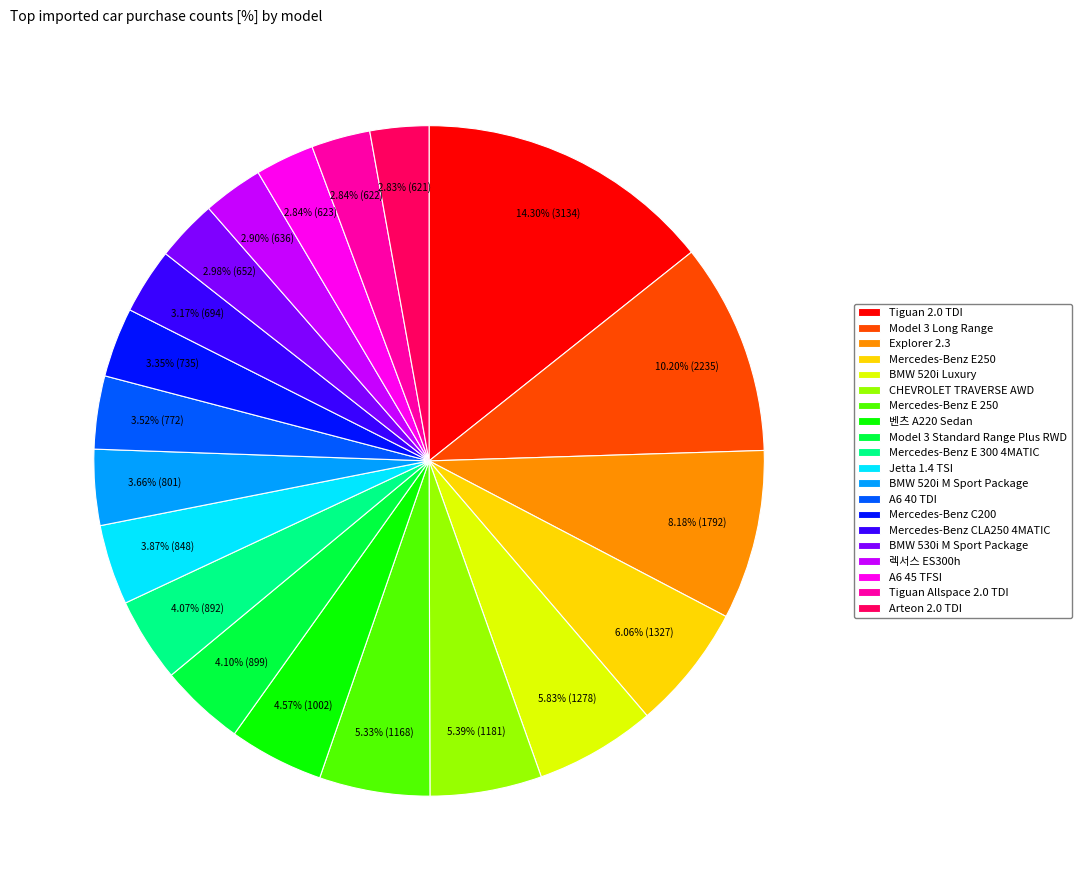

Which category has the biggest portion of the pie?

Tiguan 2.0 TDI